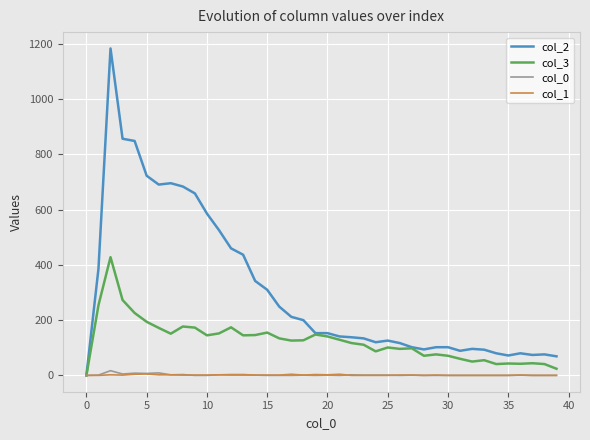

Which series has the largest total across all categories?

col_2